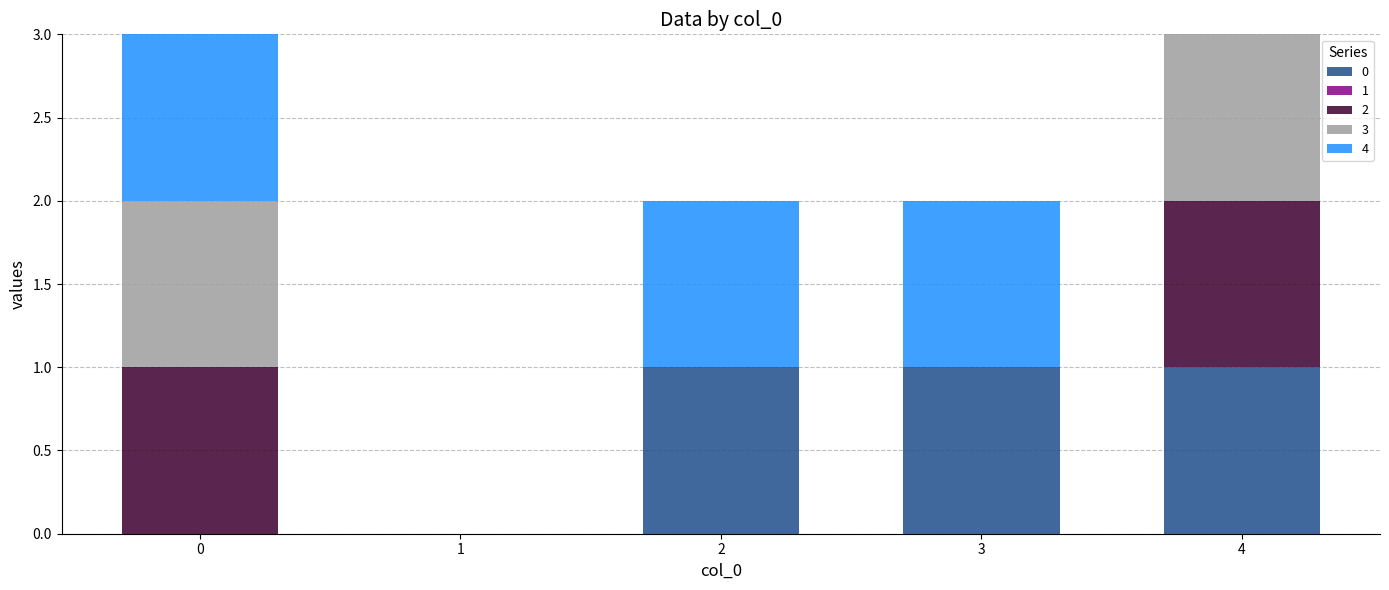

What is the total value across all series at 4?

3